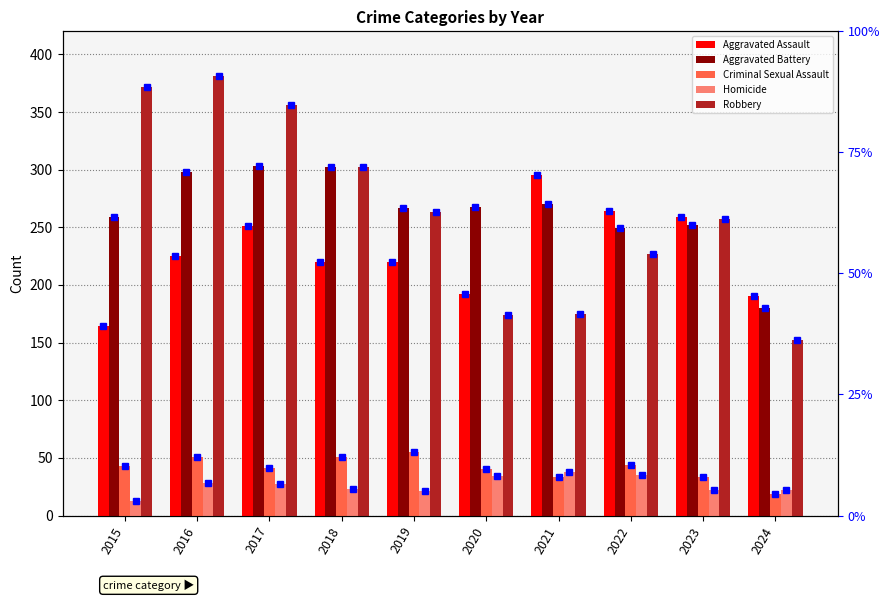

How many bars are there in each group?

5